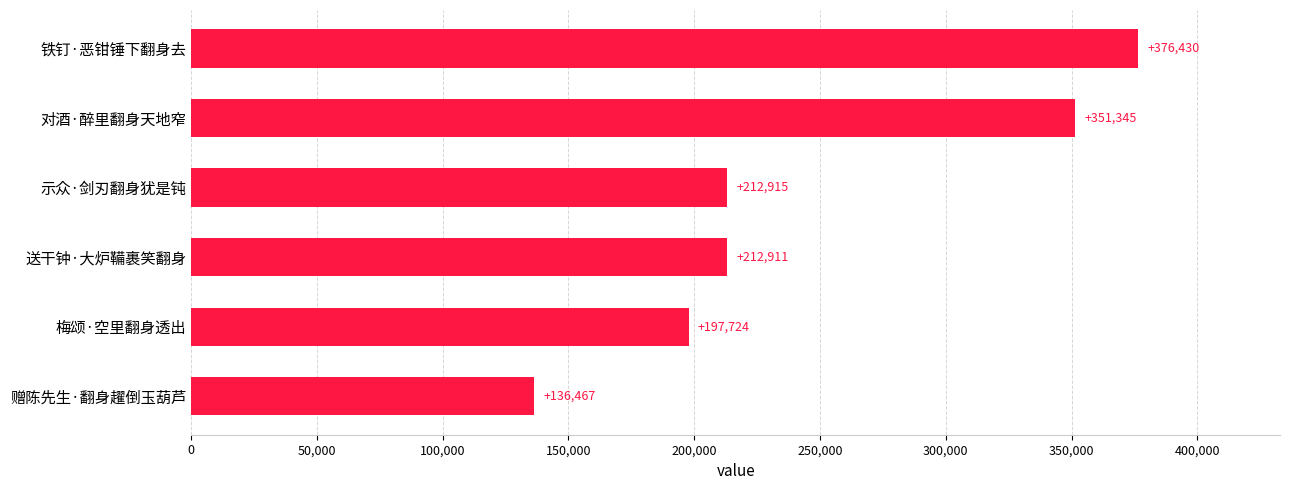

At which label is the value closest to 256448?

示众·剑刃翻身犹是钝